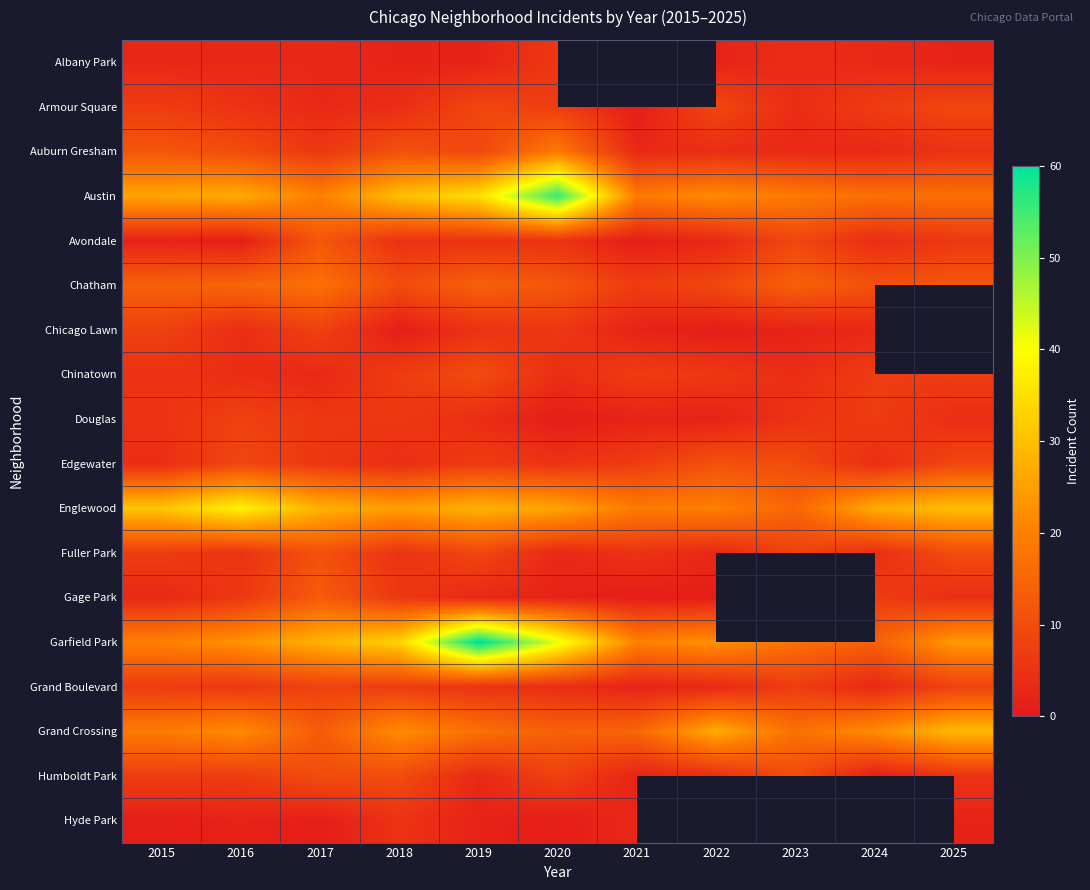

What is the spread (max minus min) of values at 2023?

17.0